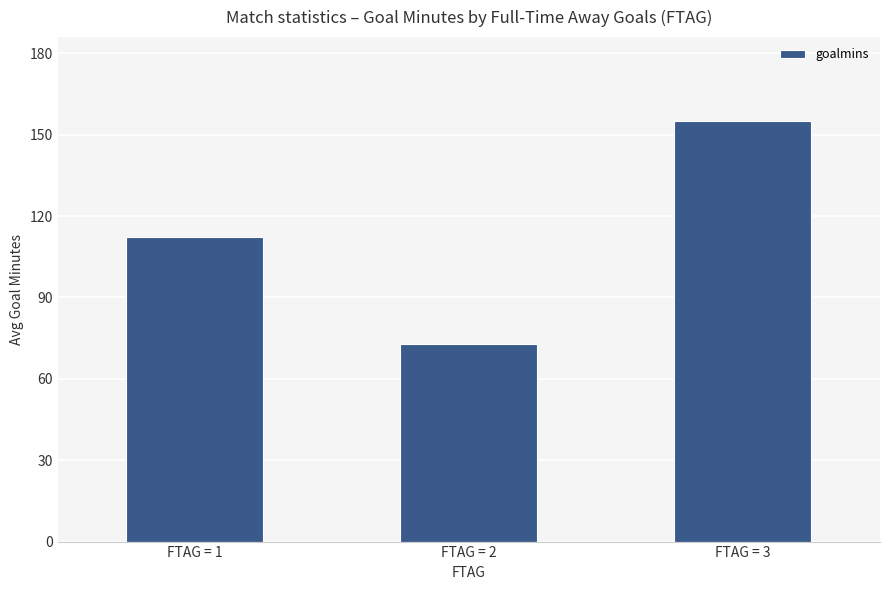

What is the average value?

113.4